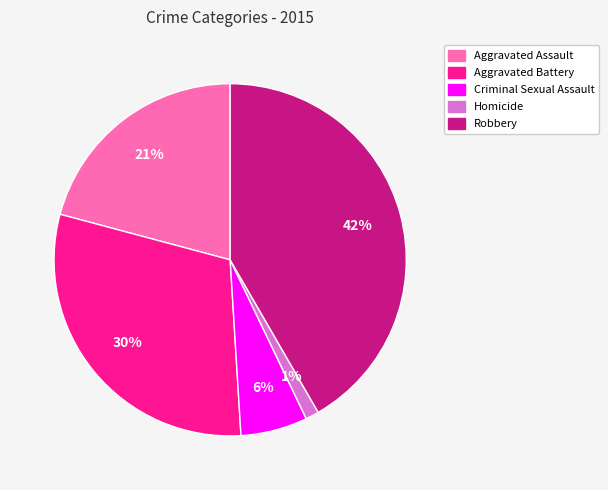

To the nearest percent, what percentage of the pie is Aggravated Battery?

30%